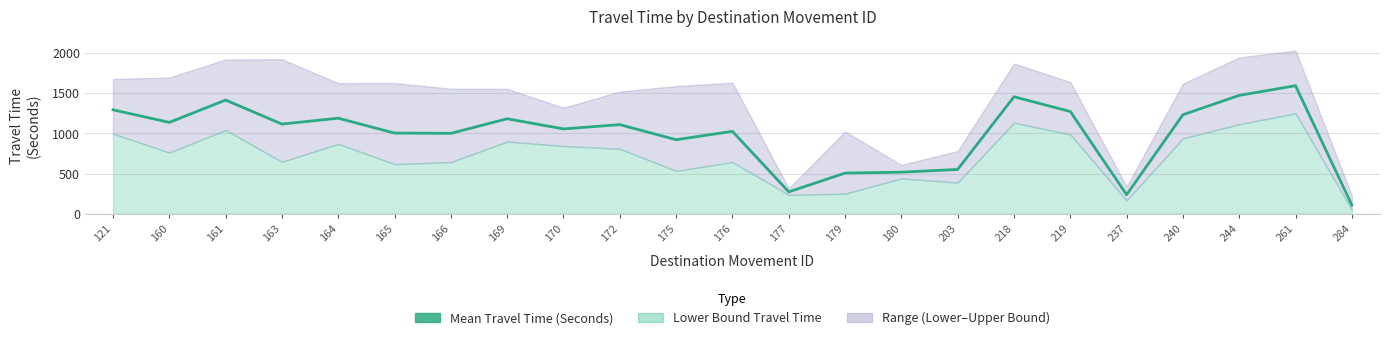

At which category does the chart reach its minimum across all series?

284